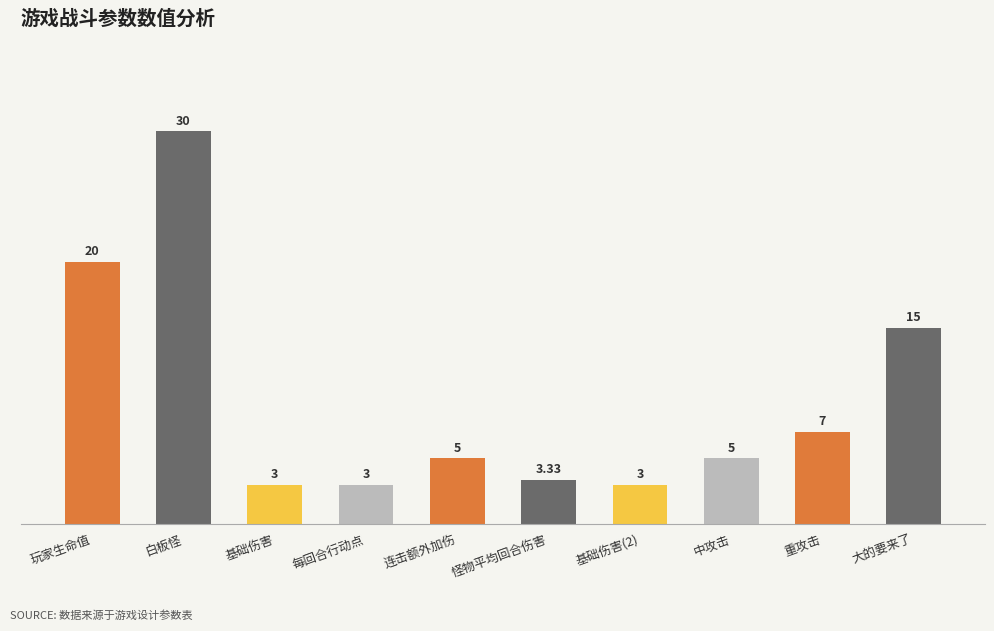

The chart shows a value of 1.3 at 连击额外加伤. True or false?

False